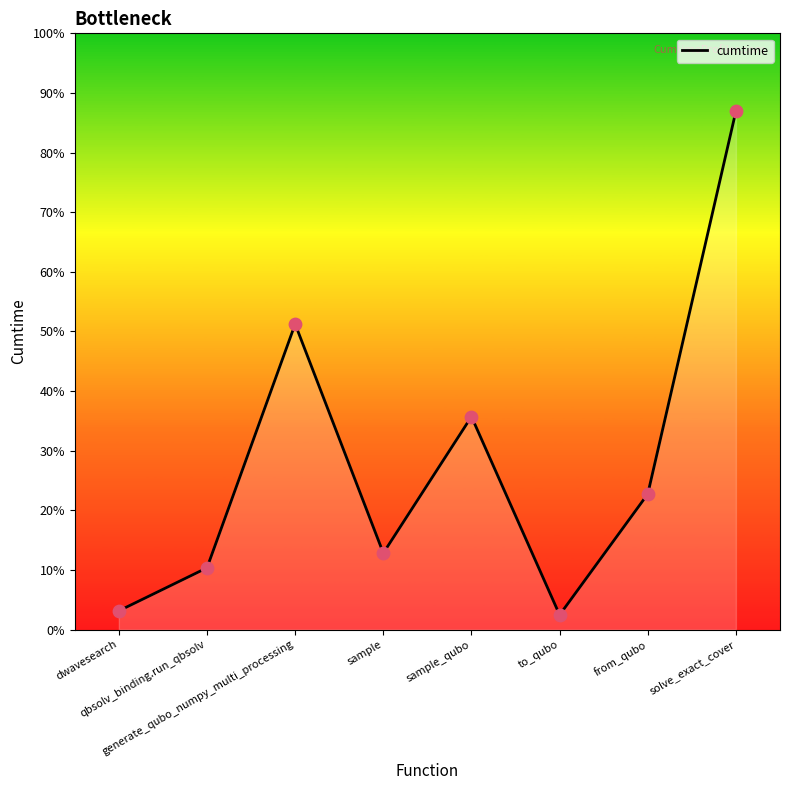

Does the chart have visible grid lines?

No